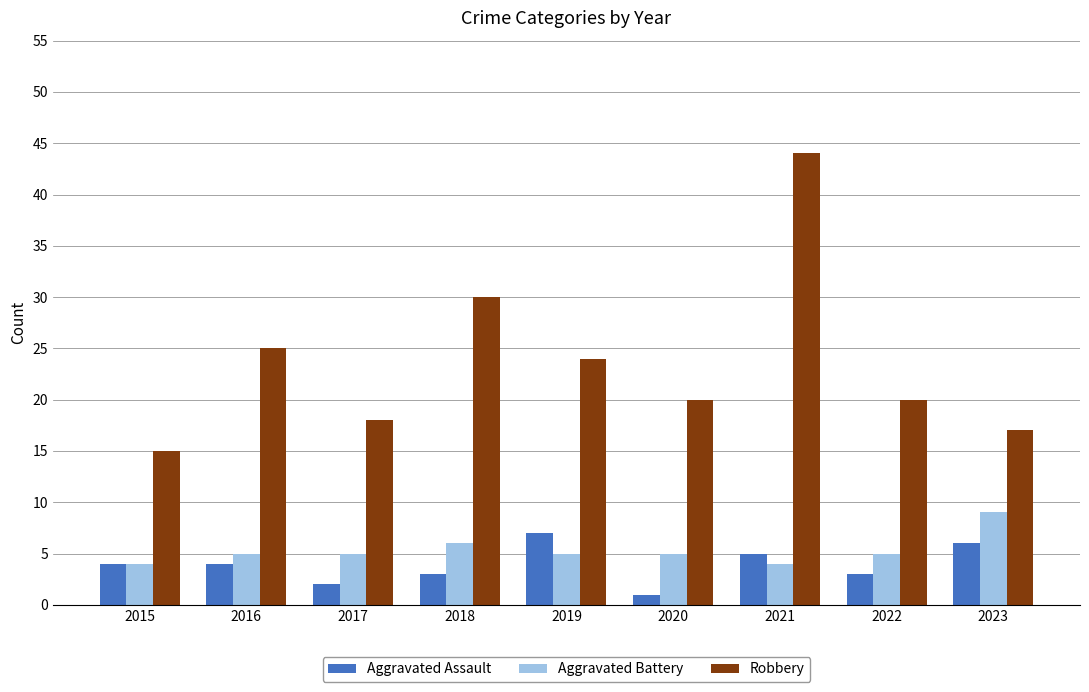

Are the bars horizontal?

No